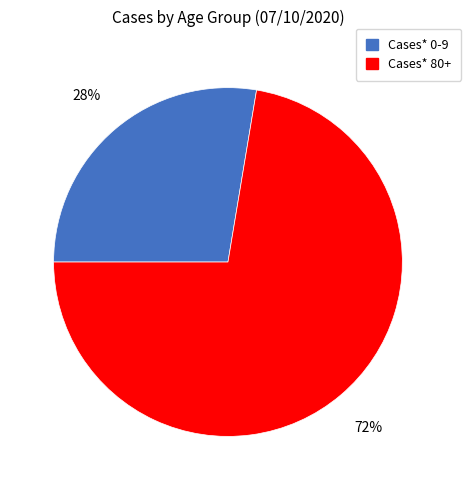

The Cases* 0-9 slice represents 36% of the pie. True or false?

False